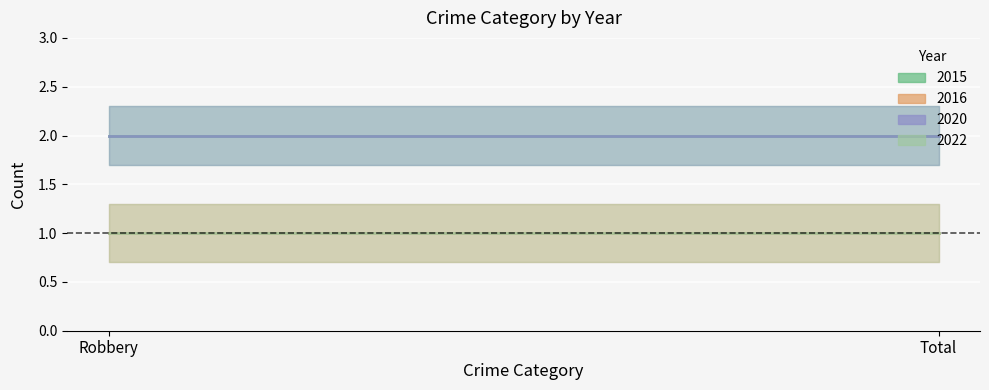

What is the total value across all series at Total?

6